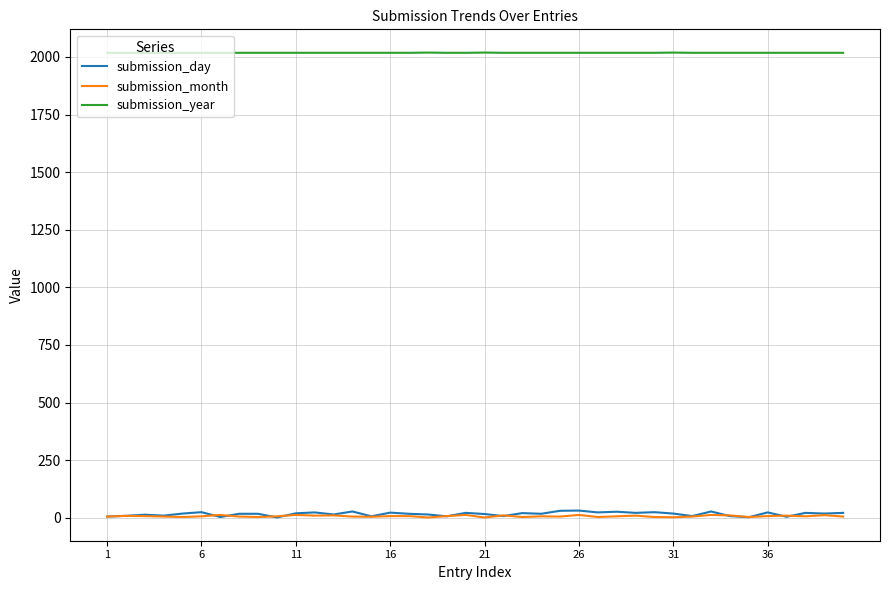

Which series has the largest range (max minus min)?

submission_day